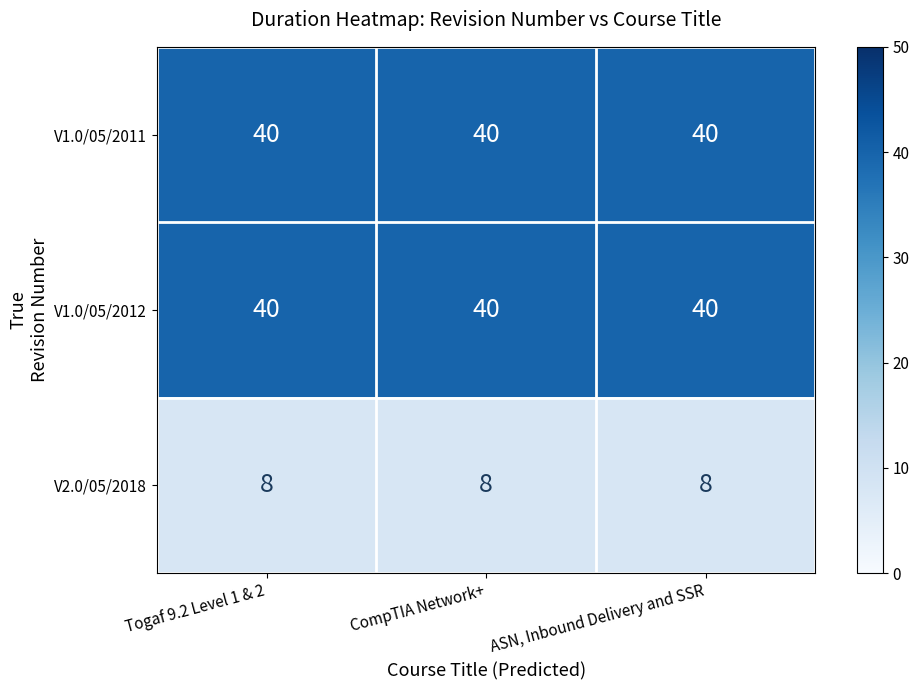

What is the sum of the V1.0/05/2011 values at Togaf 9.2 Level 1 & 2 and ASN, Inbound Delivery and SSR?

80